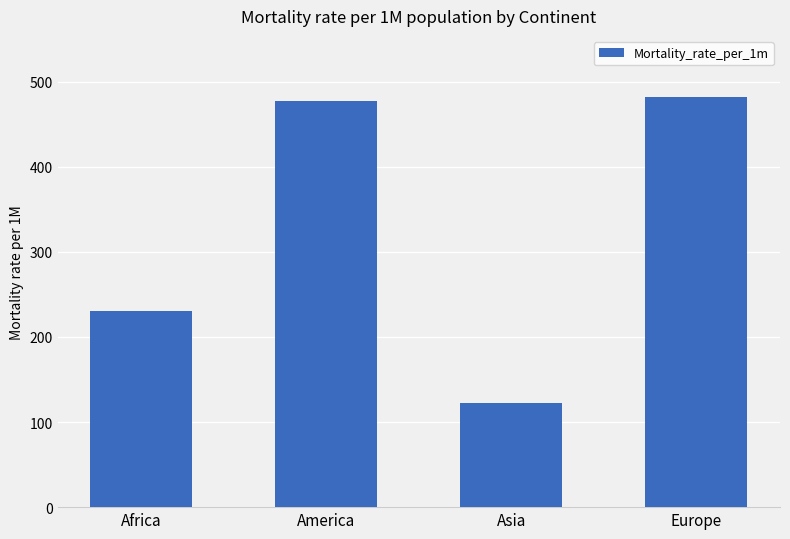

What is the sum of the values at Europe and America?

958.4